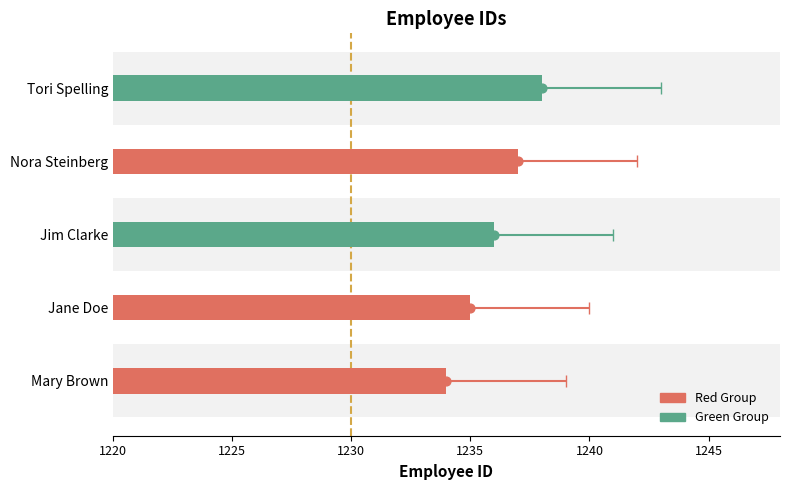

Which has a higher value, Jim Clarke or Nora Steinberg?

Nora Steinberg